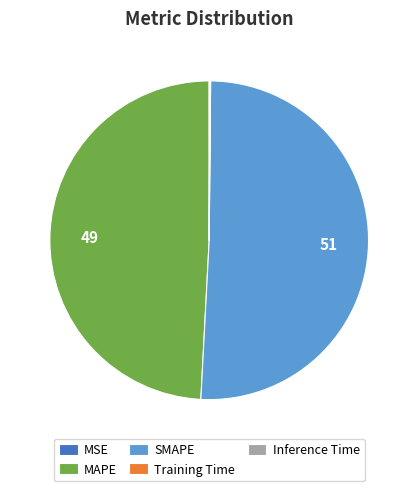

True or false: MAPE accounts for 58% of the total.

False